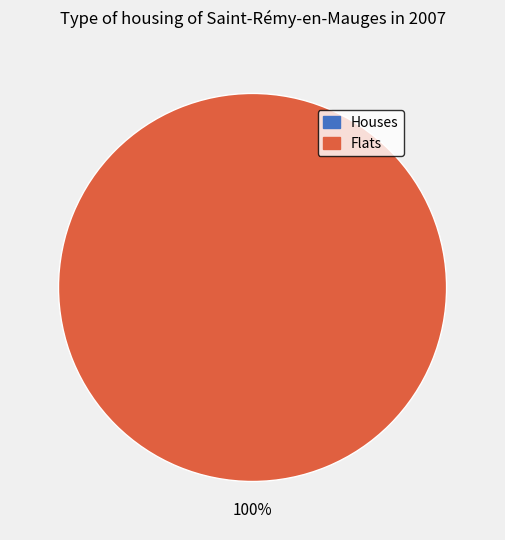

The 1475773202 slice represents 10% of the pie. True or false?

False